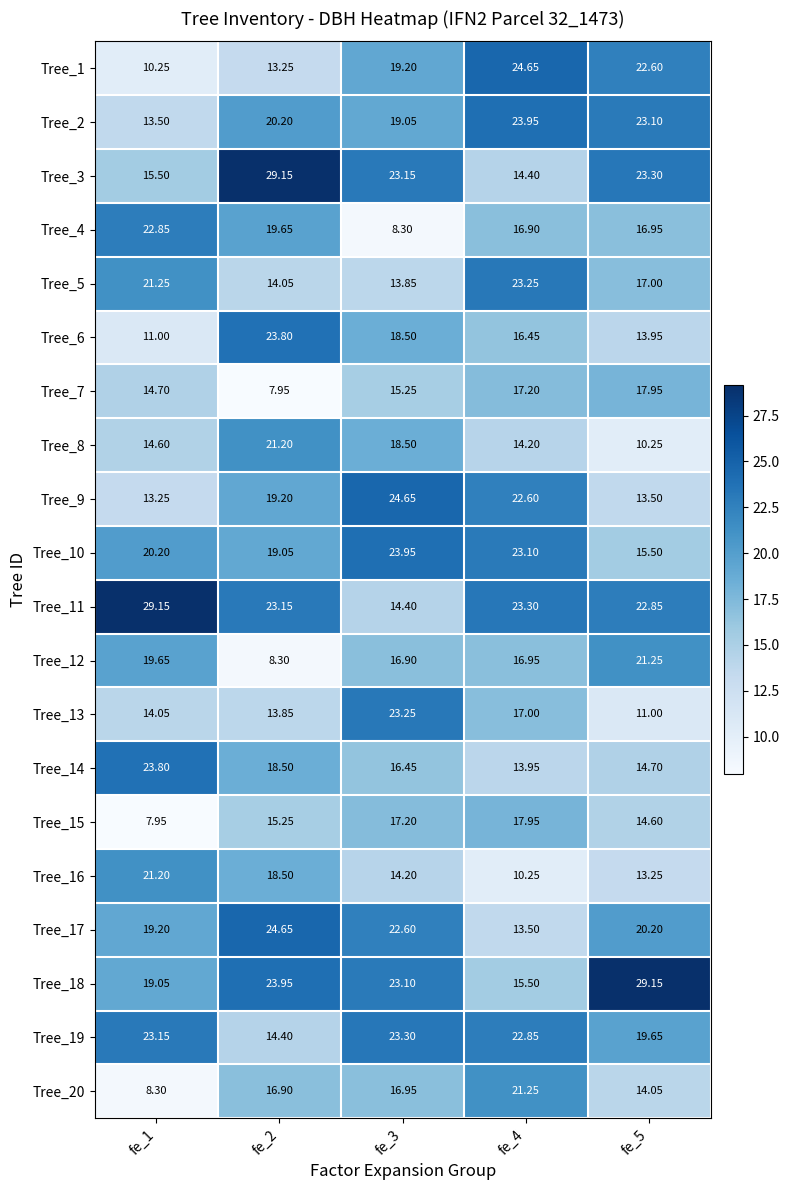

At which category is the sum across all series the highest?

fe_3